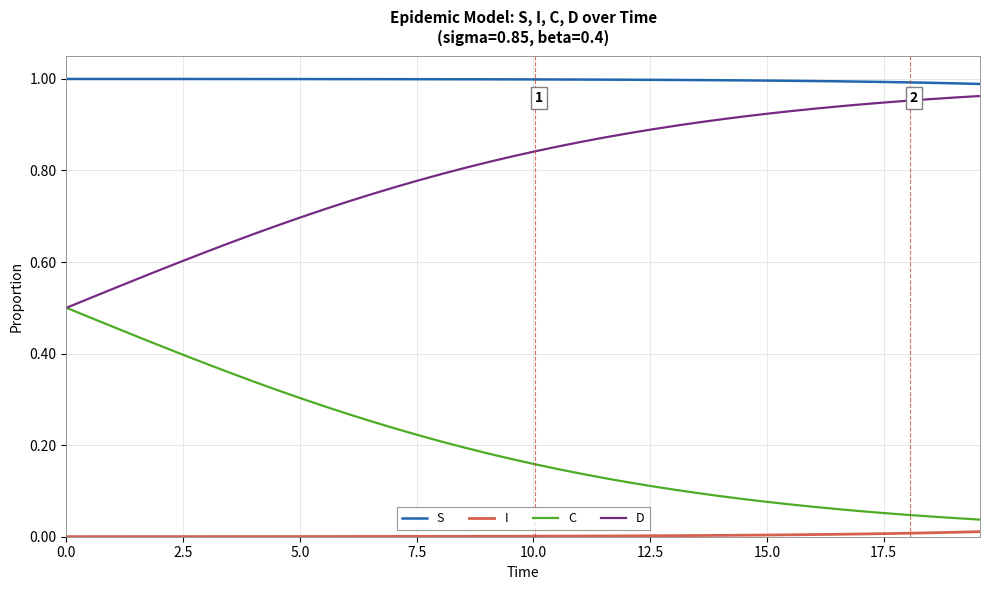

Which series has the largest total across all categories?

S